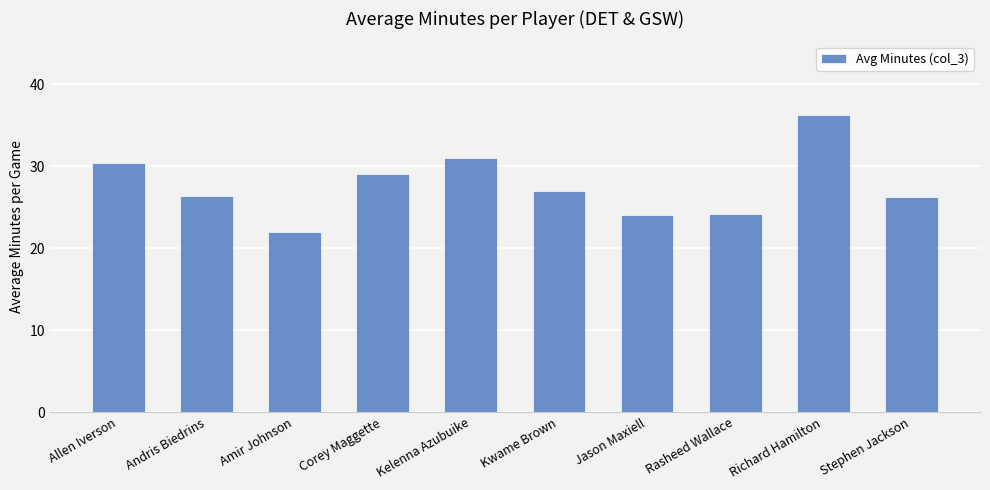

Where is the data nearest to the value 29?

Corey Maggette